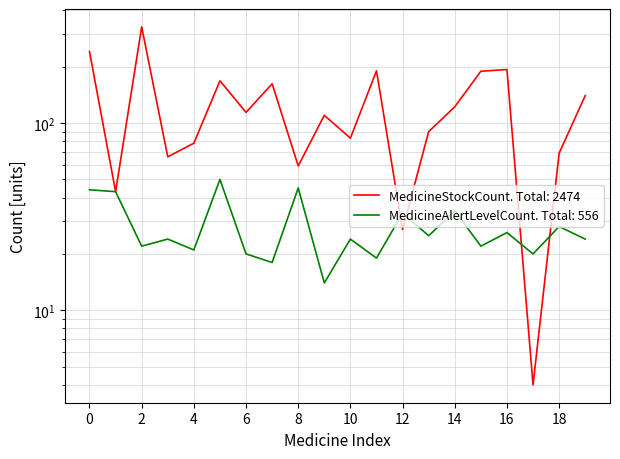

True or false: MedicineStockCount and MedicineAlertLevelCount intersect in this chart.

True